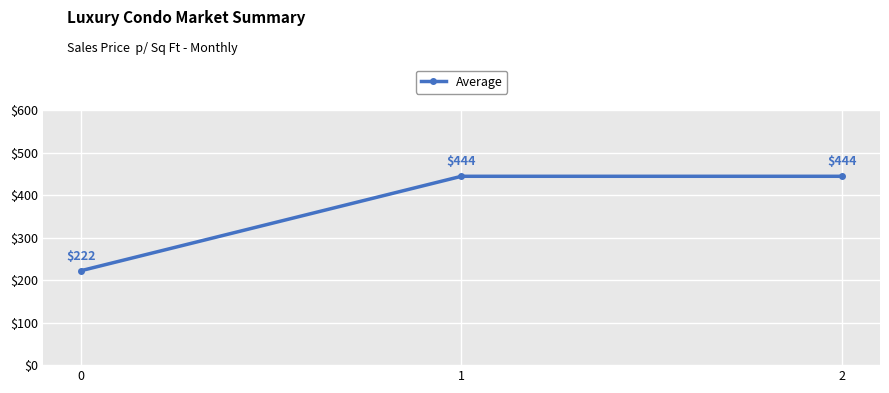

What is the sum of the values at 1 and 0?

666.7